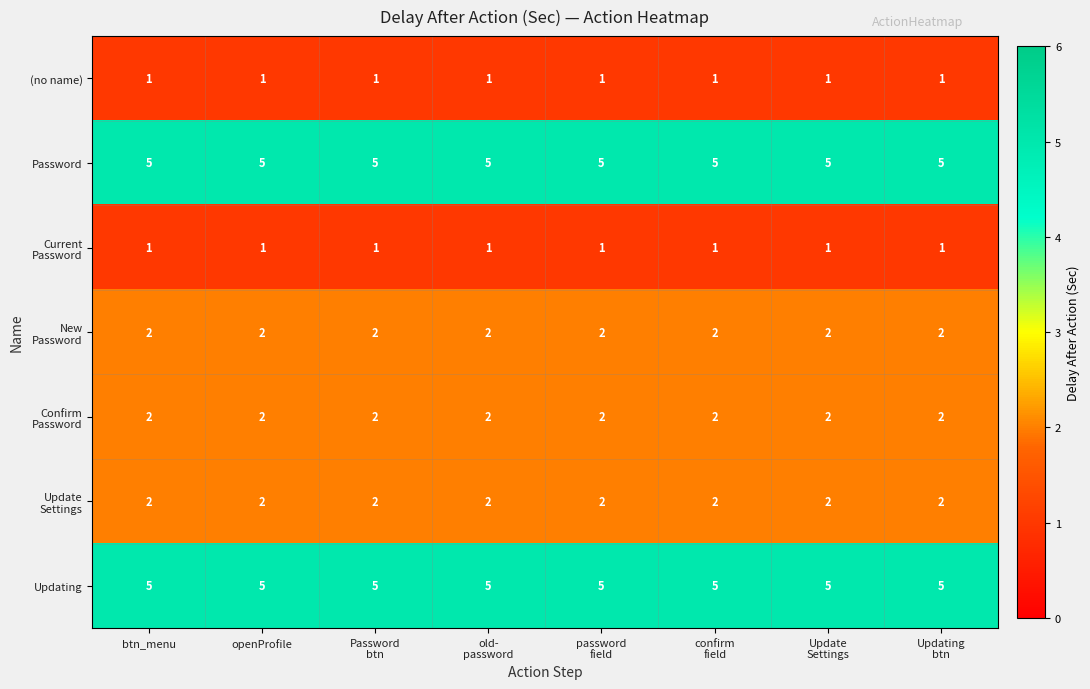

At how many categories does at least one series exceed 4?

8